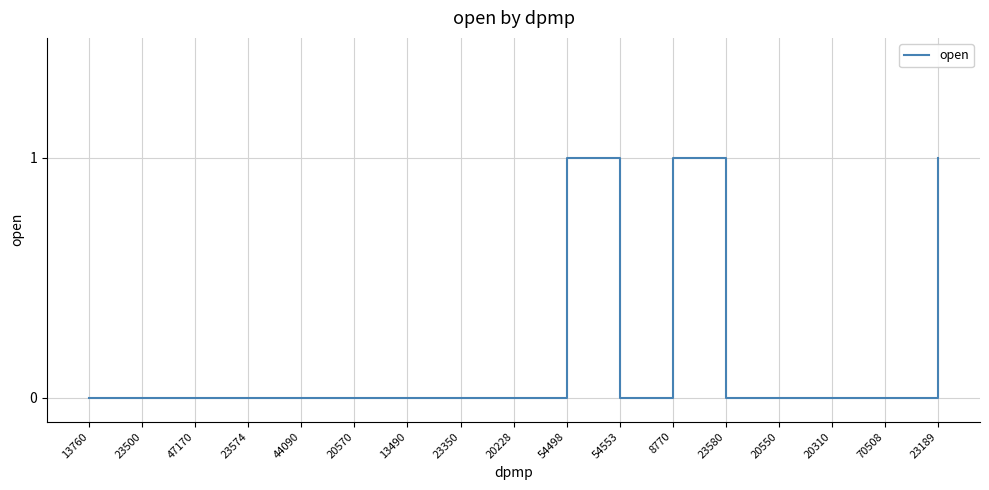

What is the difference between the maximum and second lowest values?

1